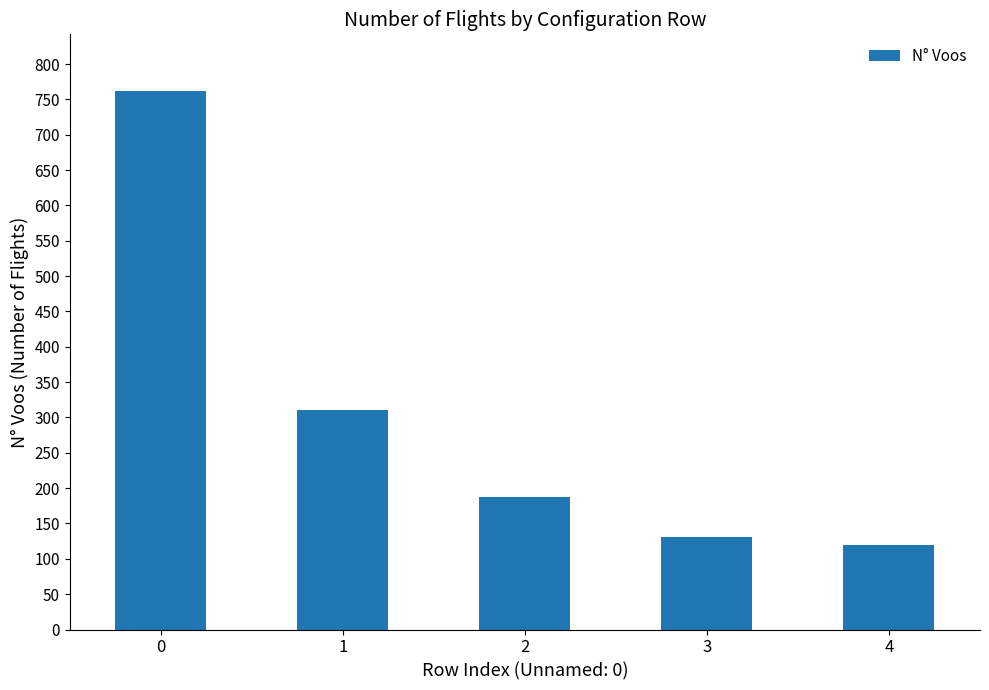

Reading left to right, list all the values displayed in this chart.

0=762	1=310	2=188	3=131	4=119